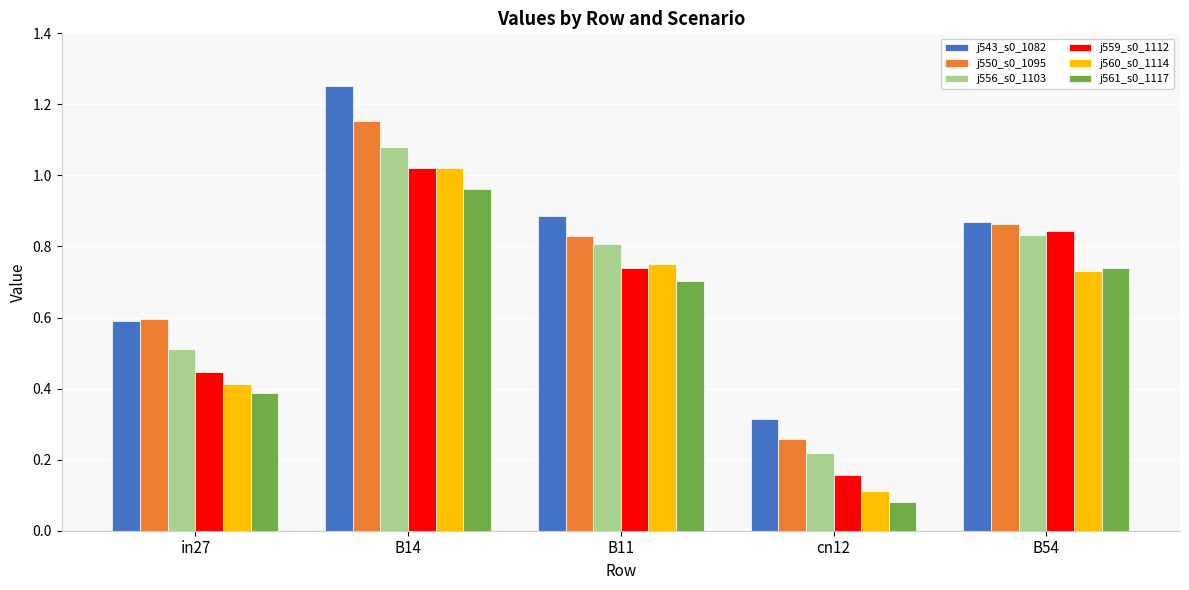

What position from the right is B54?

1